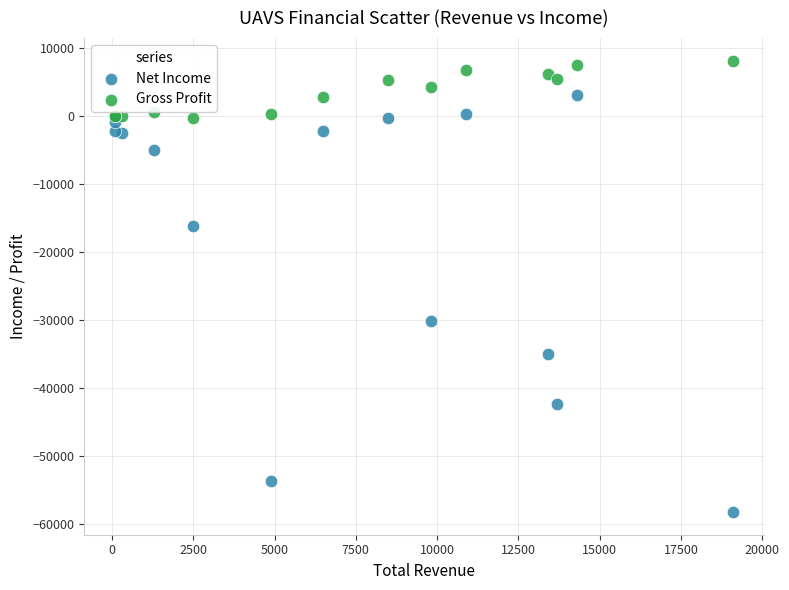

In the Net Income series, what Y value is closest to -27550?

-30100